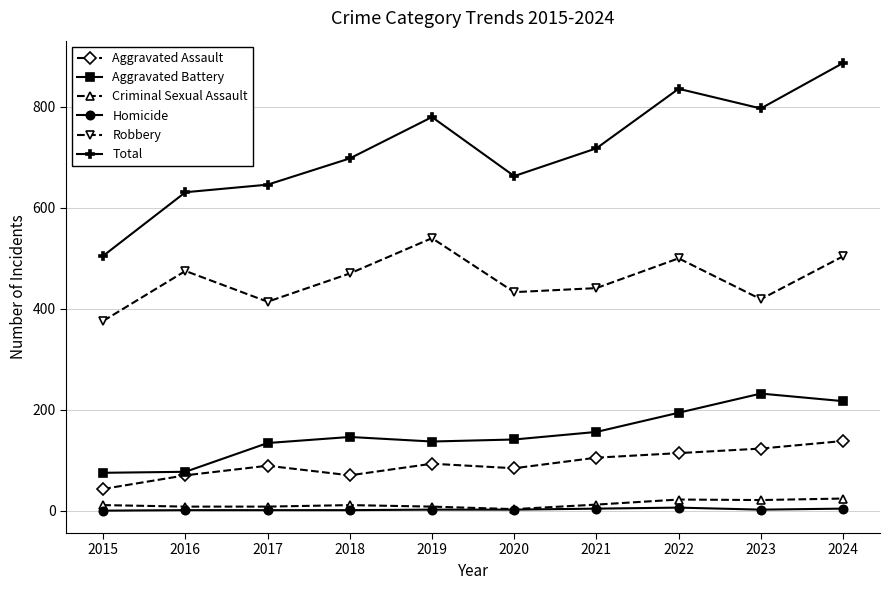

What is the difference between the maximum and minimum values in the Aggravated Assault series?

95